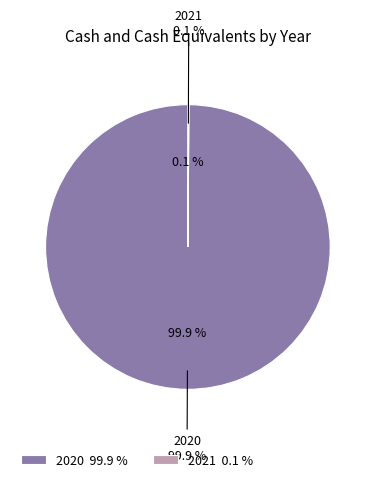

Rank the categories by value from highest to lowest.

2020, 2021